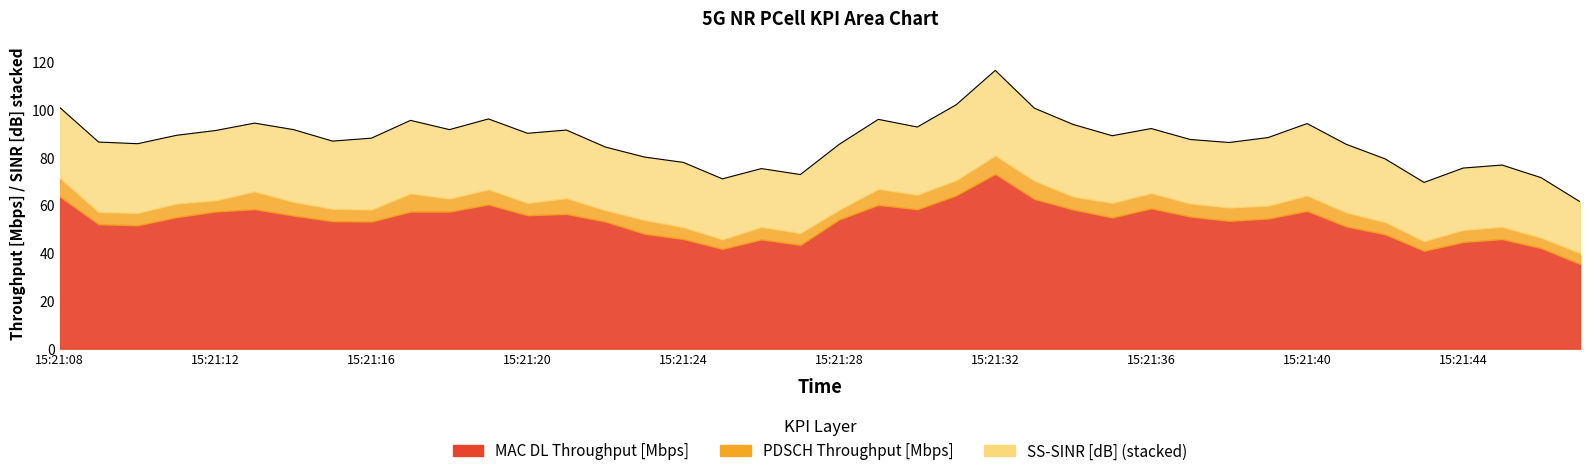

What is the difference between the second highest and minimum values in the MAC DL Throughput [Mbps] series?

28.8